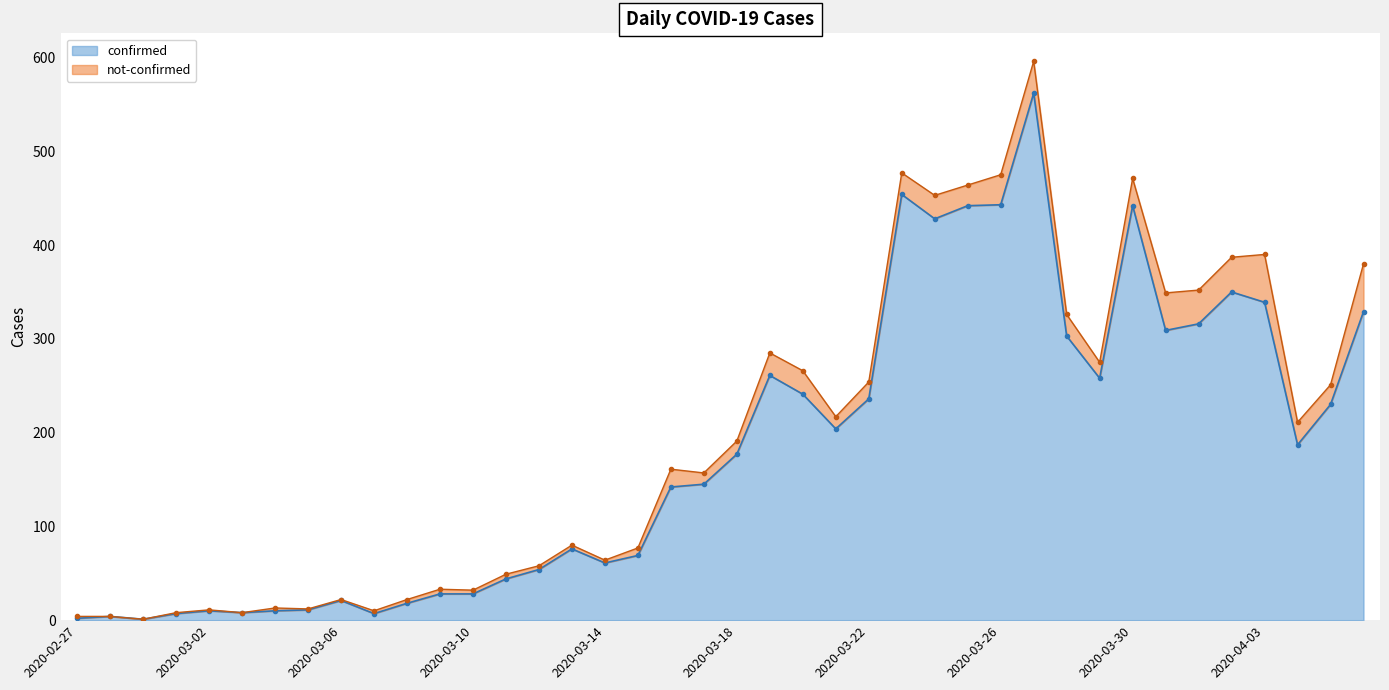

What is the highest value of the confirmed series?

562